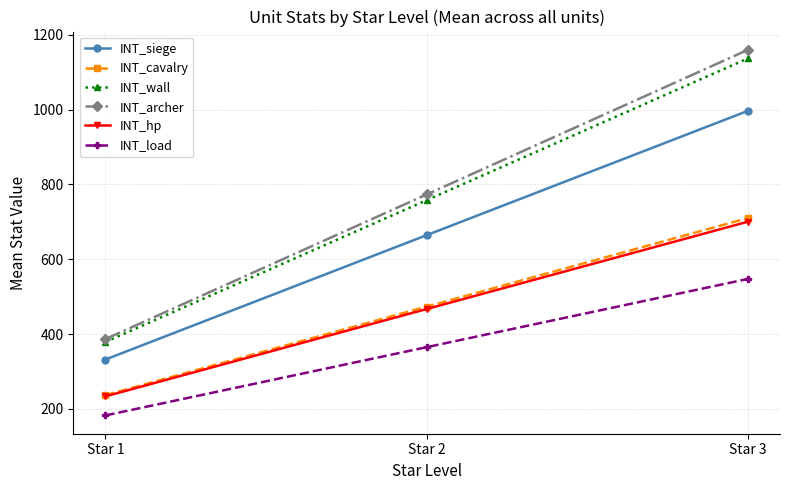

What is the highest value of the INT_hp series?

700.5